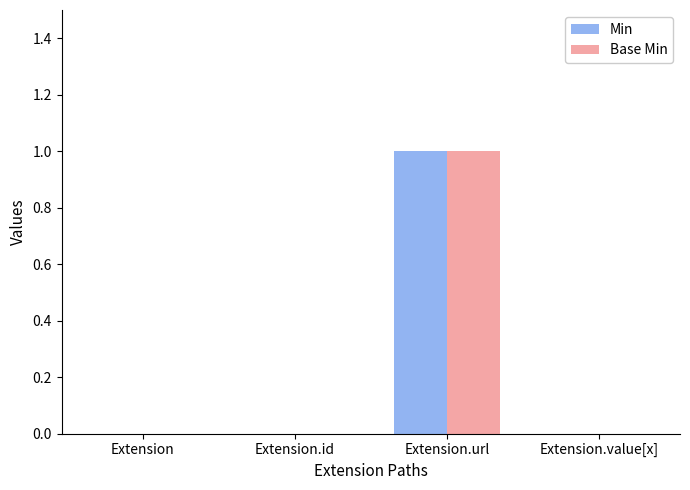

Is the value of Min at Extension.url greater than the value of Base Min at Extension.id?

Yes